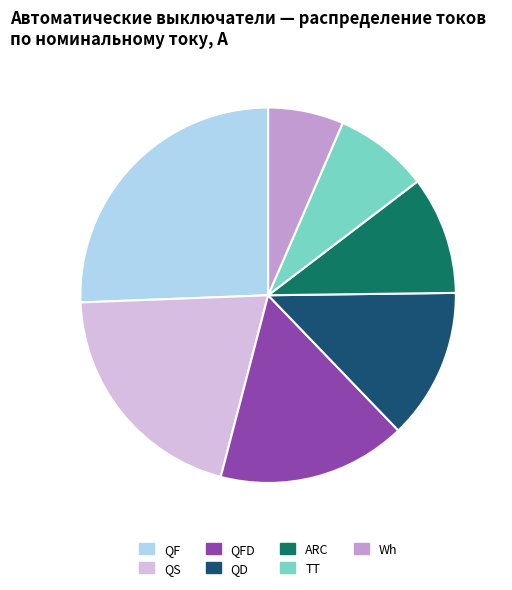

How many segments does this pie chart have?

7